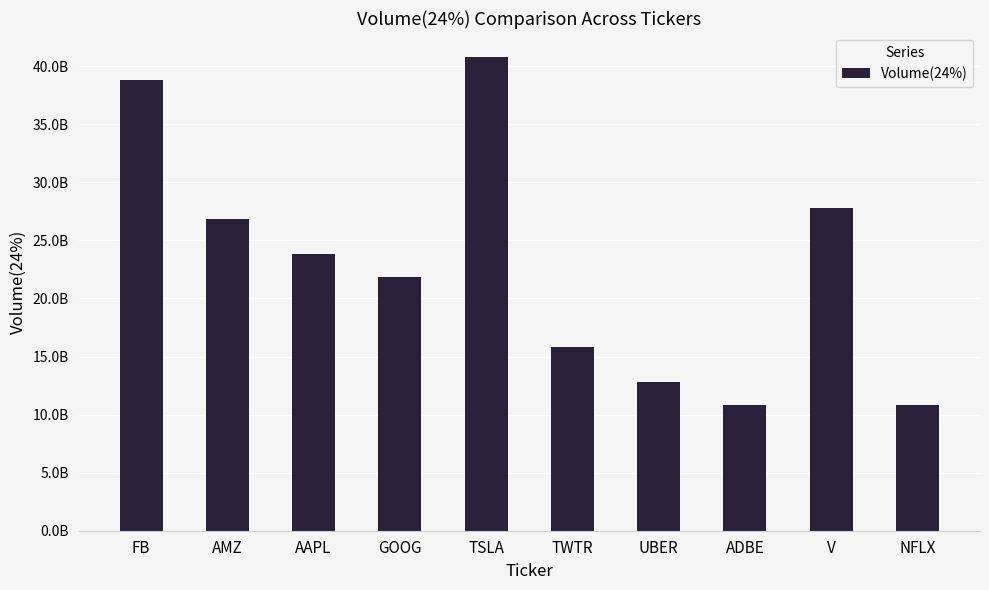

Is it true that the value at TWTR is 3692059383?

False